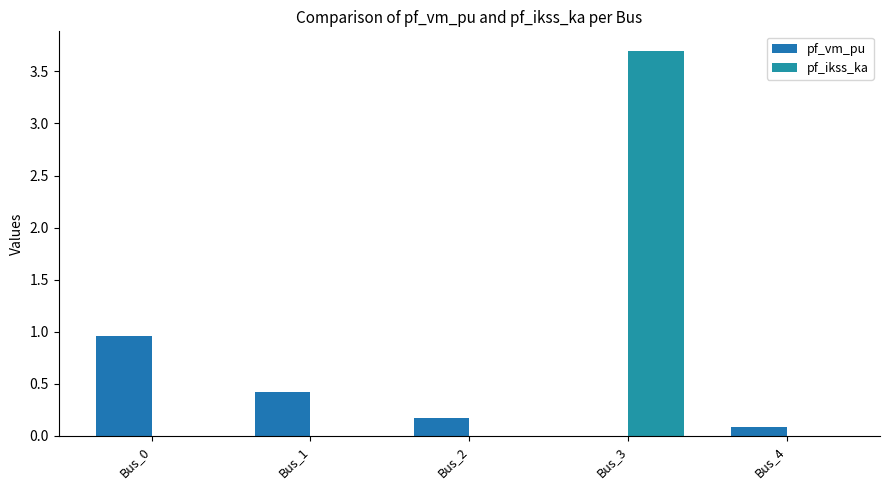

What is the difference between the maximum and minimum values in the pf_ikss_ka series?

3.7